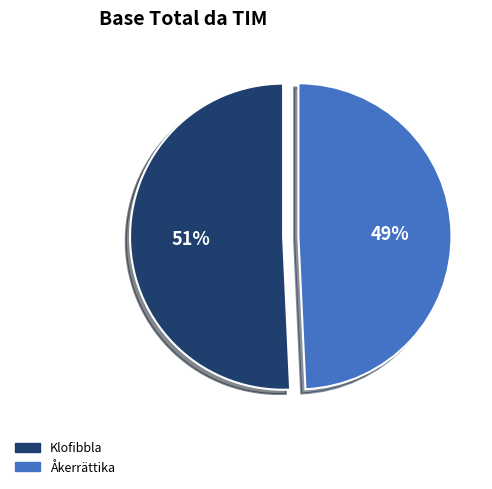

How many segments does this pie chart have?

2